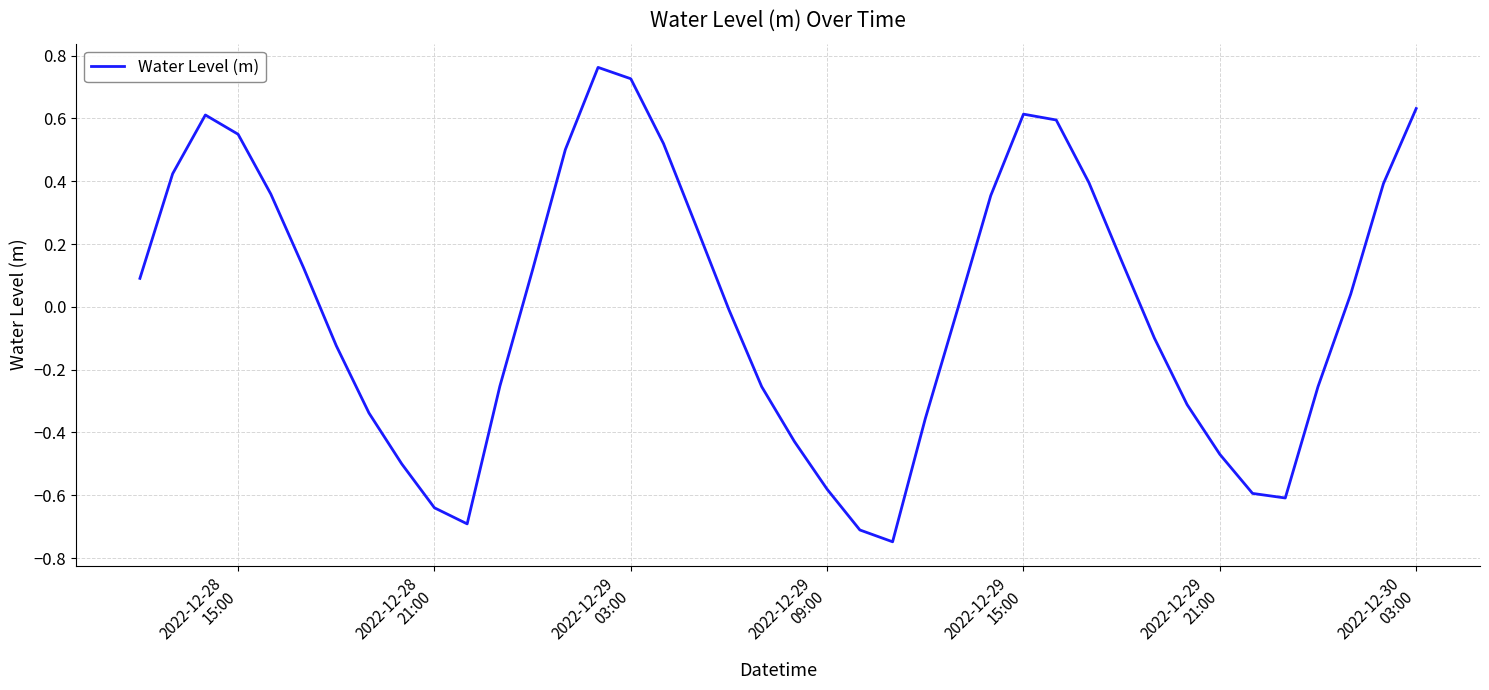

How many lines are shown in the chart?

1